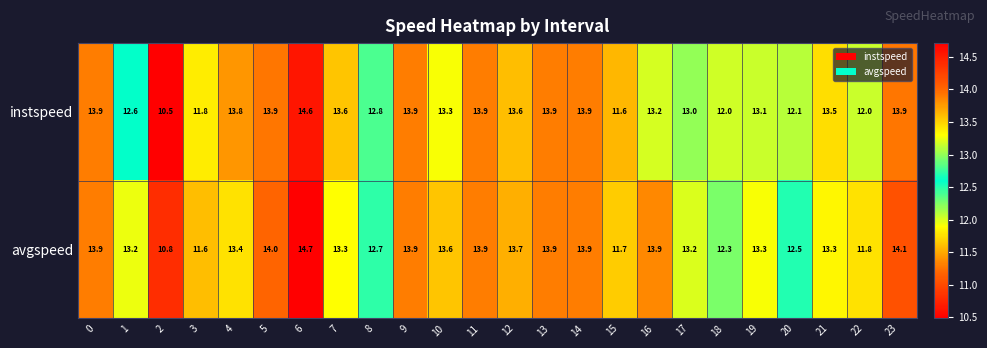

List the series in order of their overall mean, lowest first.

instspeed, avgspeed